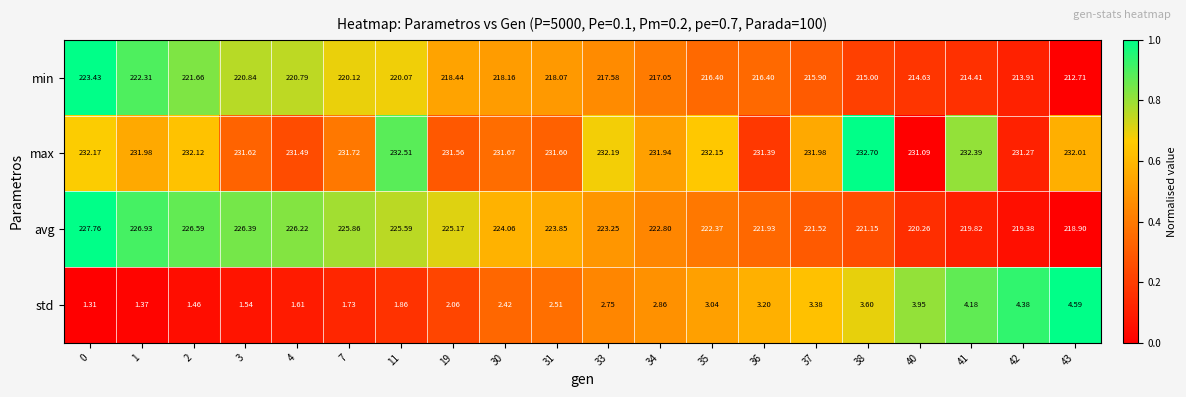

Rank the series by their maximum value, from lowest to highest.

std, min, avg, max